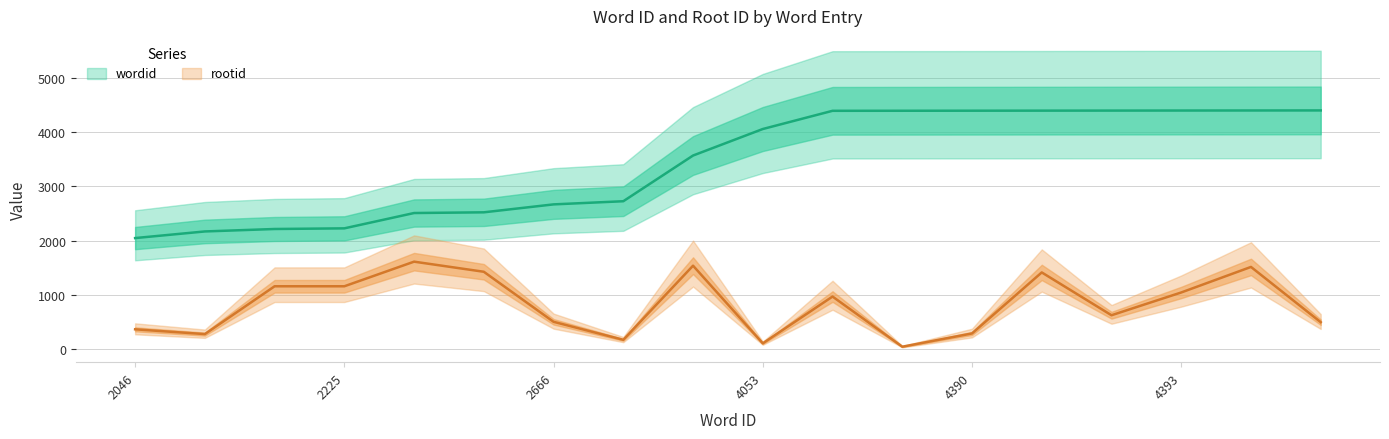

What is the highest value of the wordid series?

4395